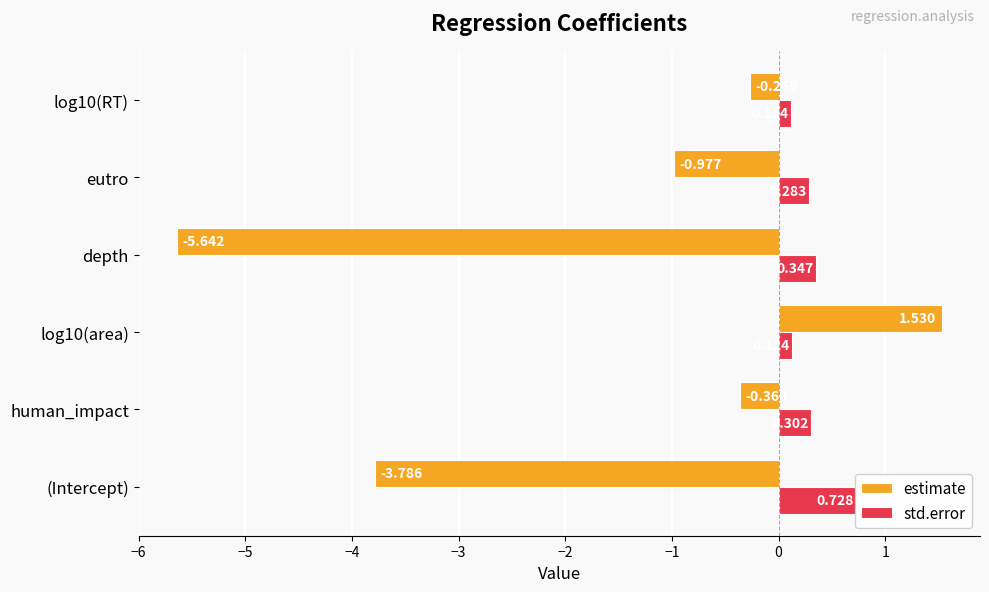

Between log10(area) and (Intercept), which is larger?

log10(area)